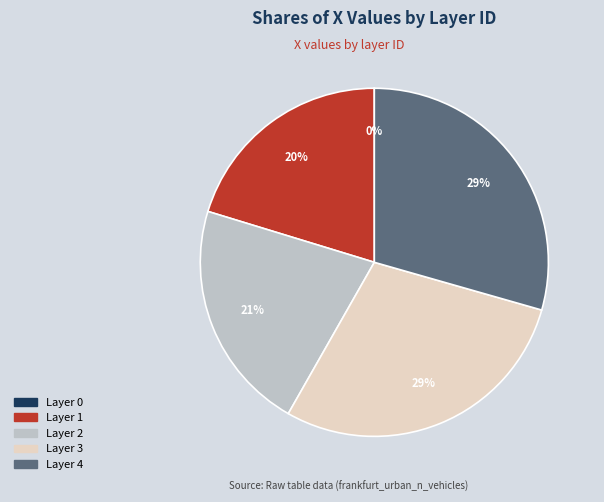

To the nearest percent, what is the average slice percentage?

20%